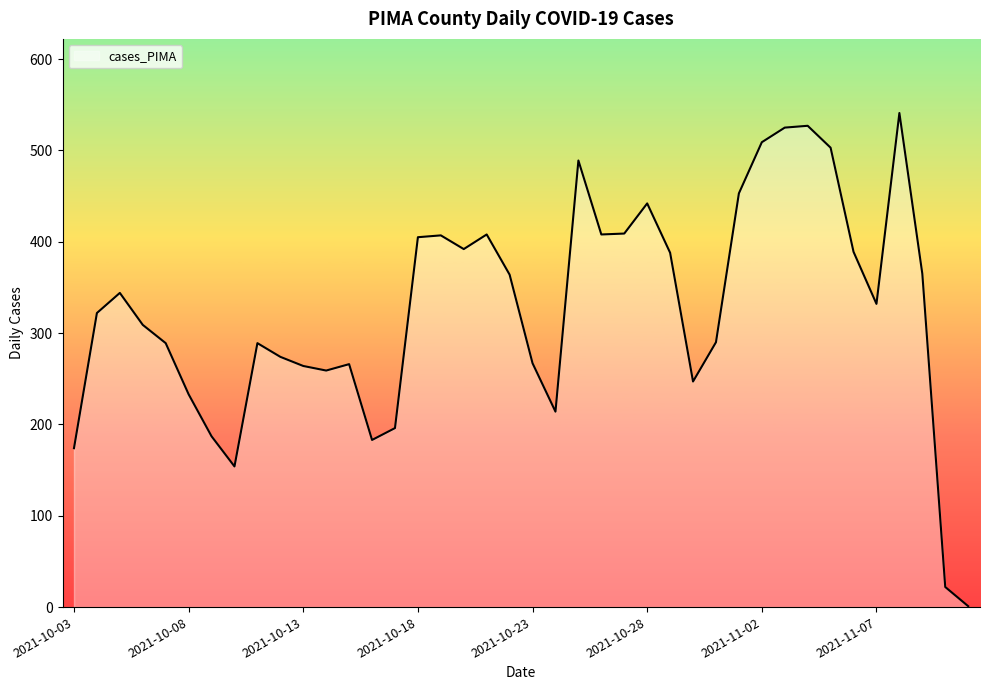

How many lines are shown in the chart?

1